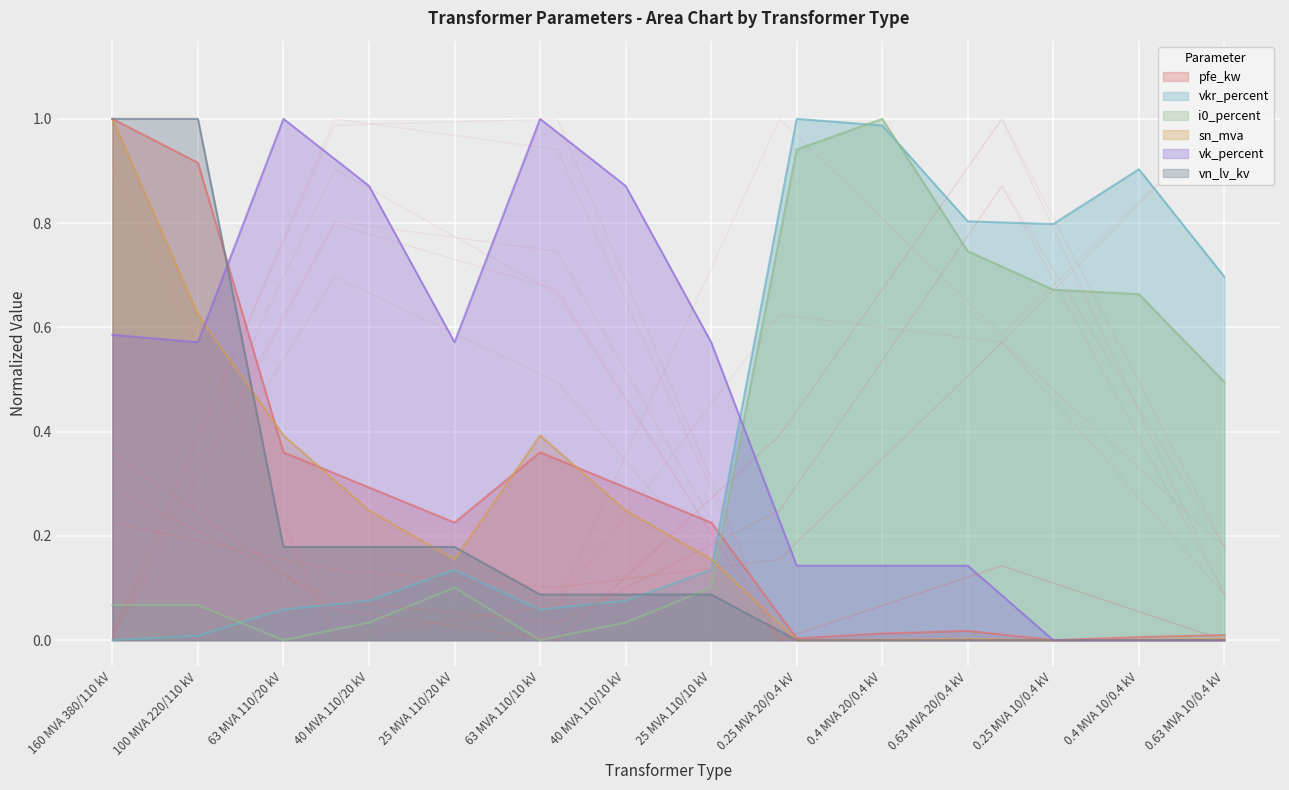

At which category is the sum across all series the highest?

160 MVA 380/110 kV